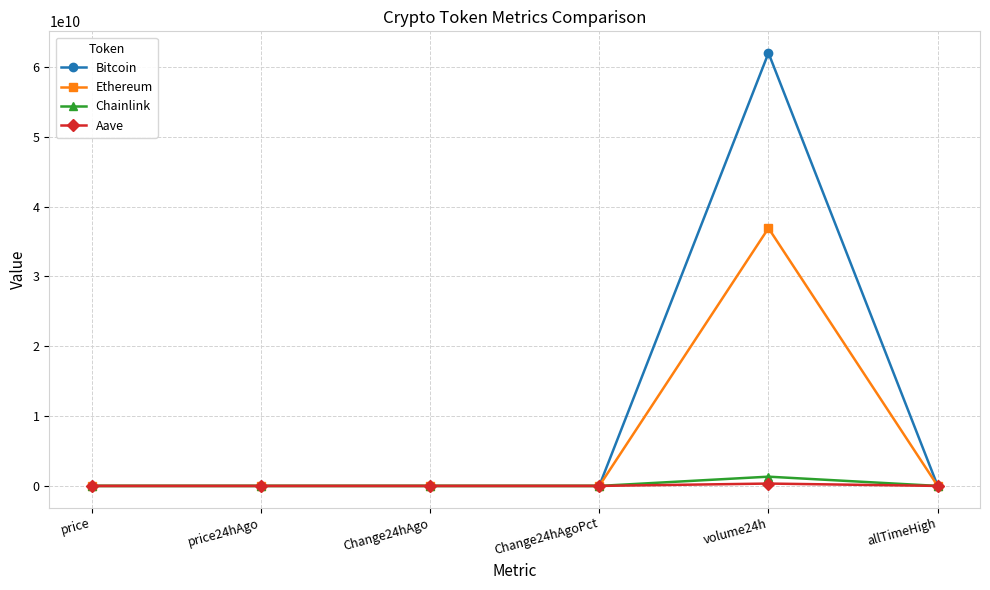

What is the lowest value of the Chainlink series?

0.1